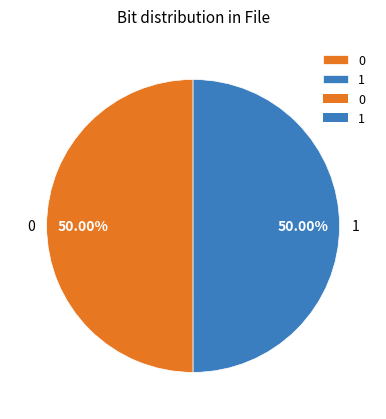

What is the total percentage of 1 and 0?

100.0%